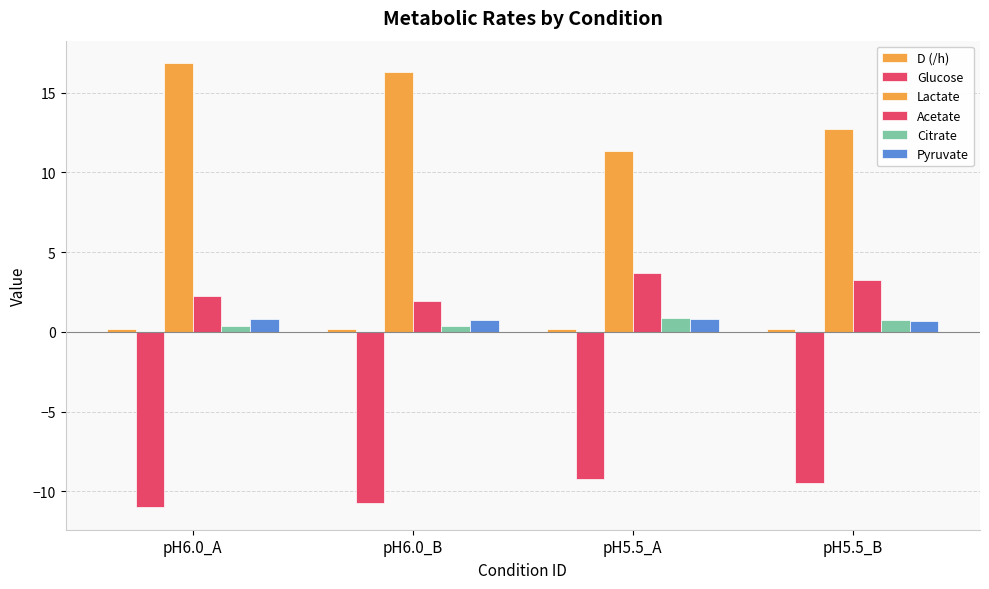

At which category is the sum across all series the highest?

pH6.0_A